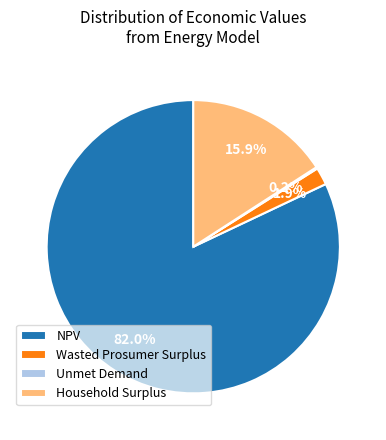

Which has a higher value, Household Surplus or Wasted Prosumer Surplus?

Household Surplus